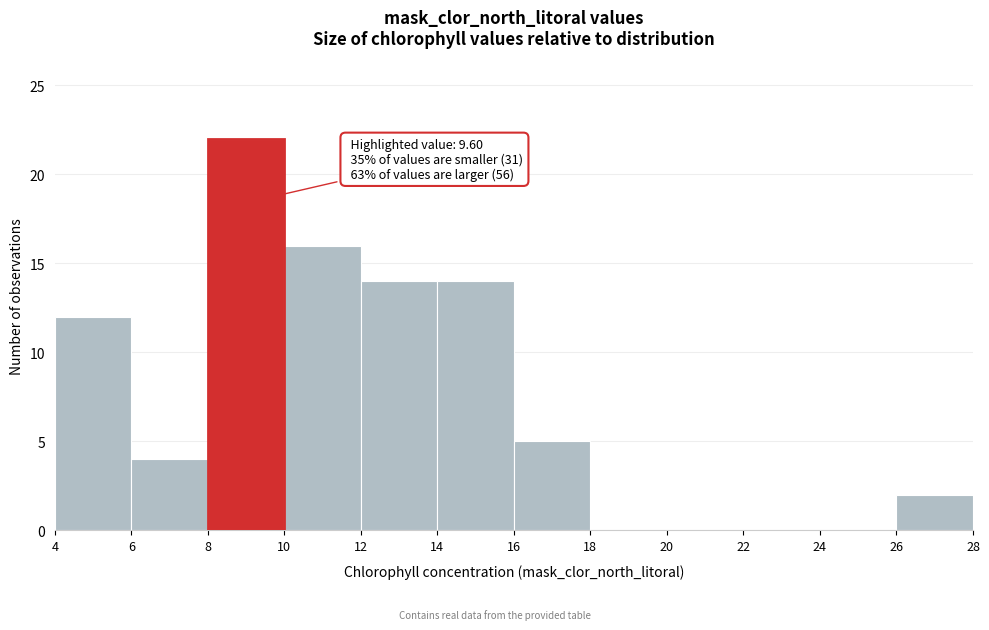

Which range on the x-axis has the tallest bar?

8 to 10